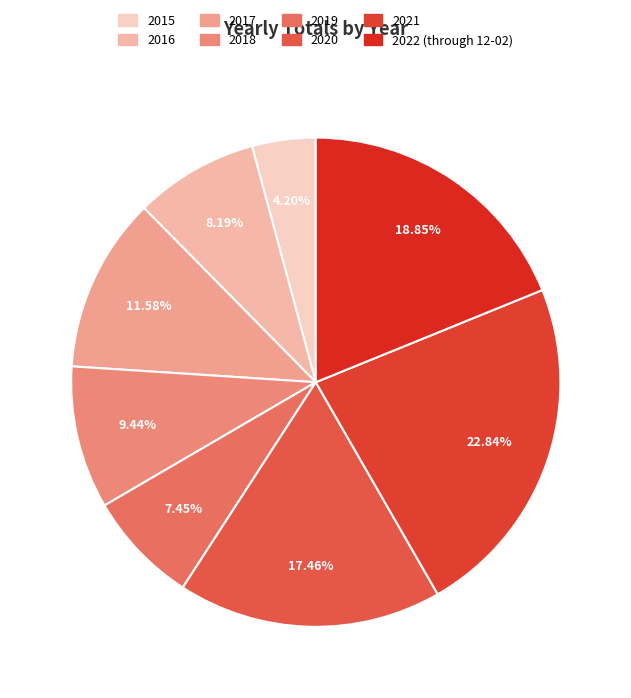

Which category has the smallest portion of the pie?

2015